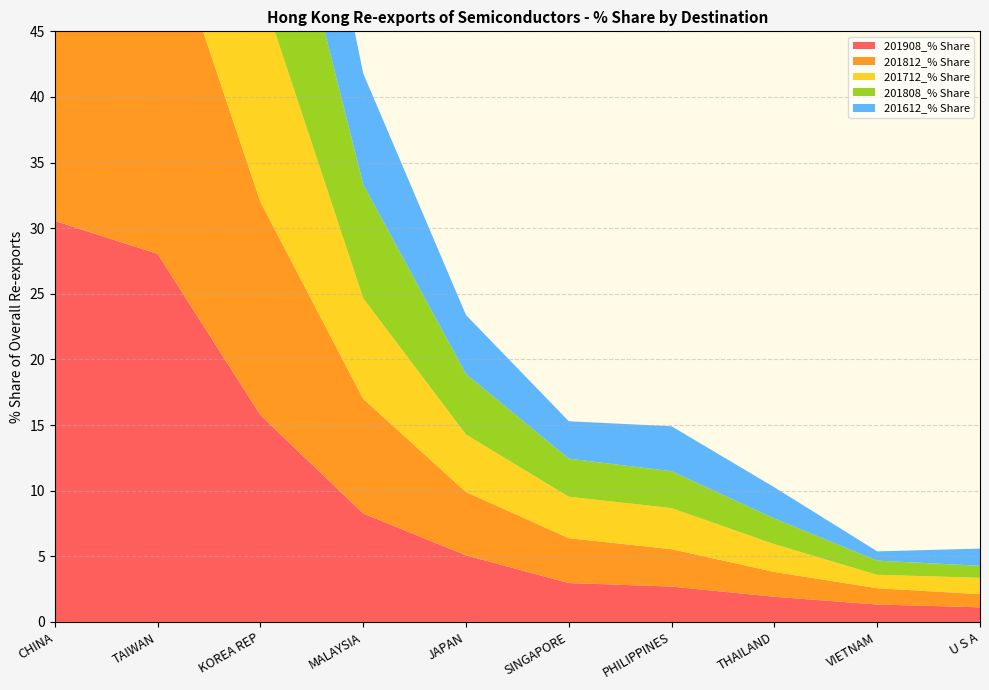

Reading left to right, transcribe all the data shown in this chart.

201908_% Share: CHINA=30.6	TAIWAN=28.0	KOREA REP=15.8	MALAYSIA=8.3	JAPAN=5.1	SINGAPORE=3.0	PHILIPPINES=2.7	THAILAND=1.9	VIETNAM=1.3	U S A=1.1
201812_% Share: CHINA=30.6	TAIWAN=27.3	KOREA REP=16.2	MALAYSIA=8.7	JAPAN=4.8	SINGAPORE=3.4	PHILIPPINES=2.8	THAILAND=1.9	VIETNAM=1.2	U S A=1.0
201712_% Share: CHINA=32.1	TAIWAN=26.6	KOREA REP=16.3	MALAYSIA=7.7	JAPAN=4.4	SINGAPORE=3.2	PHILIPPINES=3.1	THAILAND=2.1	VIETNAM=1.0	U S A=1.2
201808_% Share: CHINA=31.0	TAIWAN=27.9	KOREA REP=16.2	MALAYSIA=8.7	JAPAN=4.6	SINGAPORE=2.9	PHILIPPINES=2.8	THAILAND=2.0	VIETNAM=1.1	U S A=0.9
201612_% Share: CHINA=31.2	TAIWAN=26.8	KOREA REP=15.8	MALAYSIA=8.5	JAPAN=4.5	SINGAPORE=2.9	PHILIPPINES=3.4	THAILAND=2.4	VIETNAM=0.7	U S A=1.3